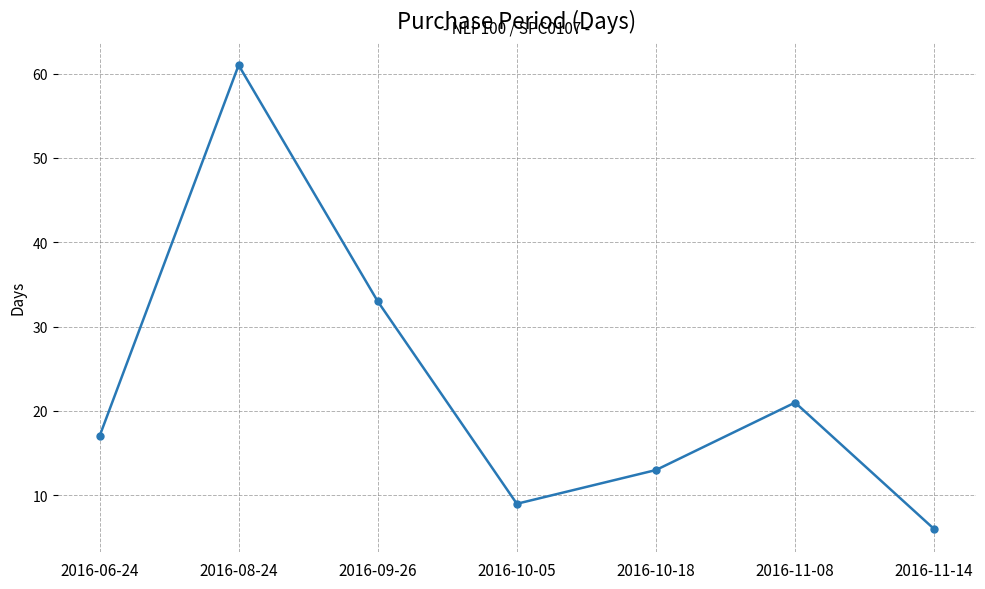

The value at 2016-10-18 is 13. True or false?

True